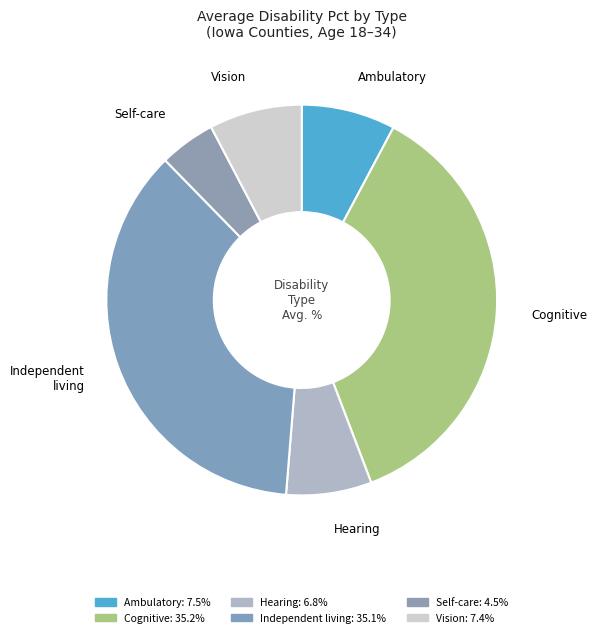

What is the ratio of the value at Independent living to the value at Cognitive?

1.0